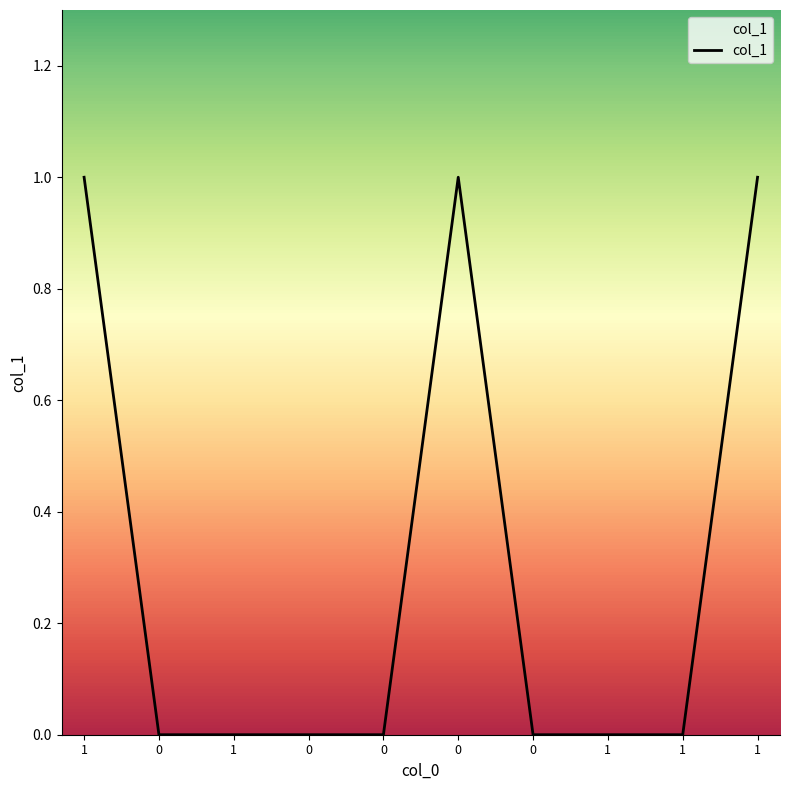

True or false: the data shows 0 at 1.

False